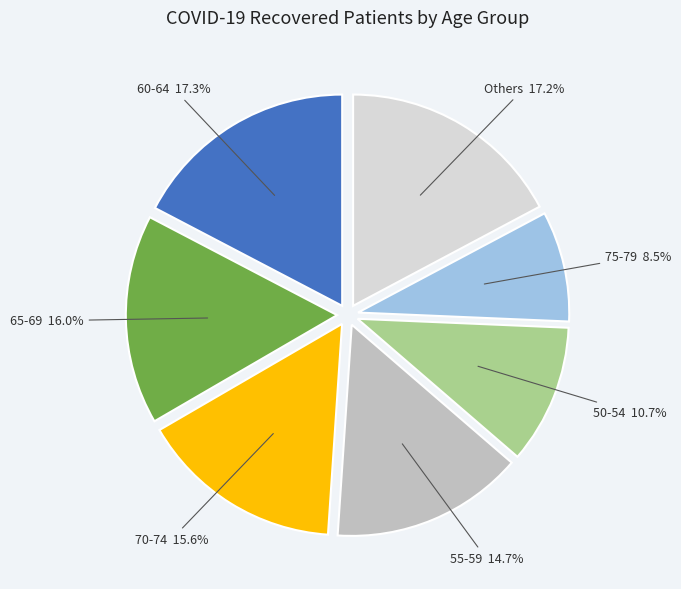

To the nearest percent, what is the difference between the largest and smallest slice percentages?

9%